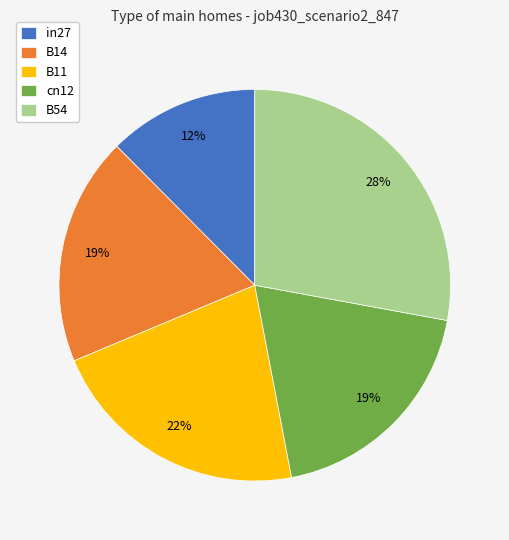

Which slice is the smallest?

in27